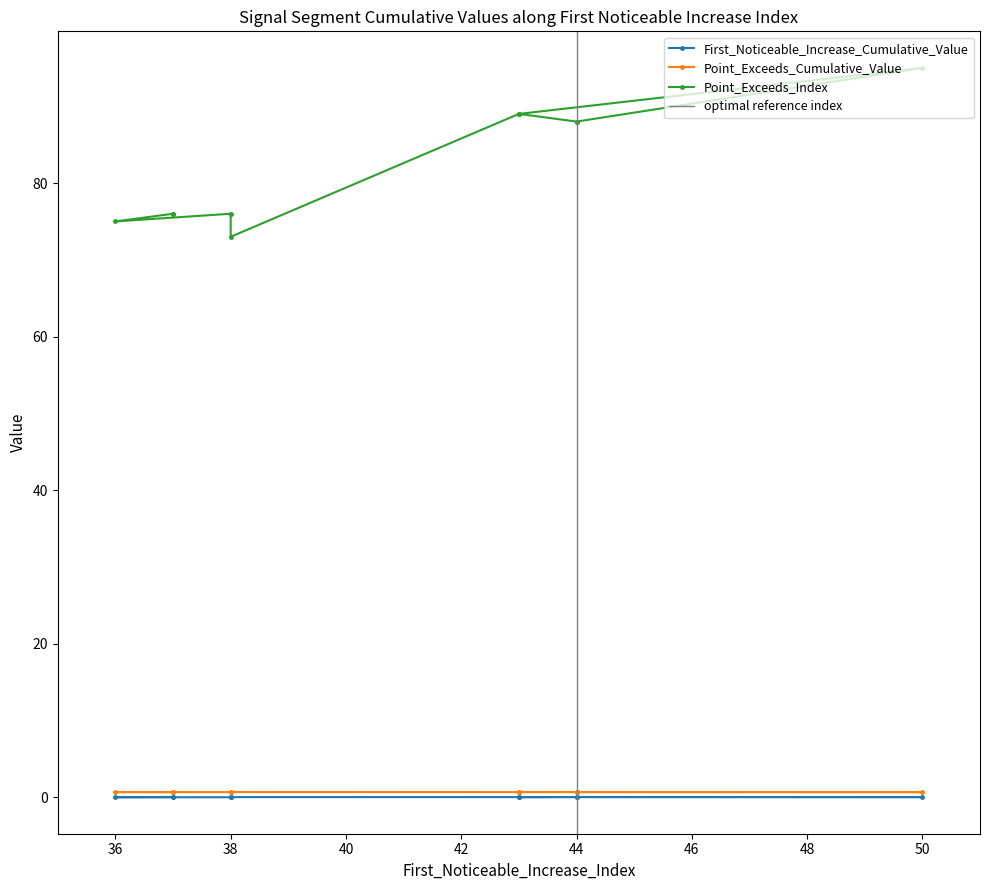

At how many categories does at least one series exceed 45?

10